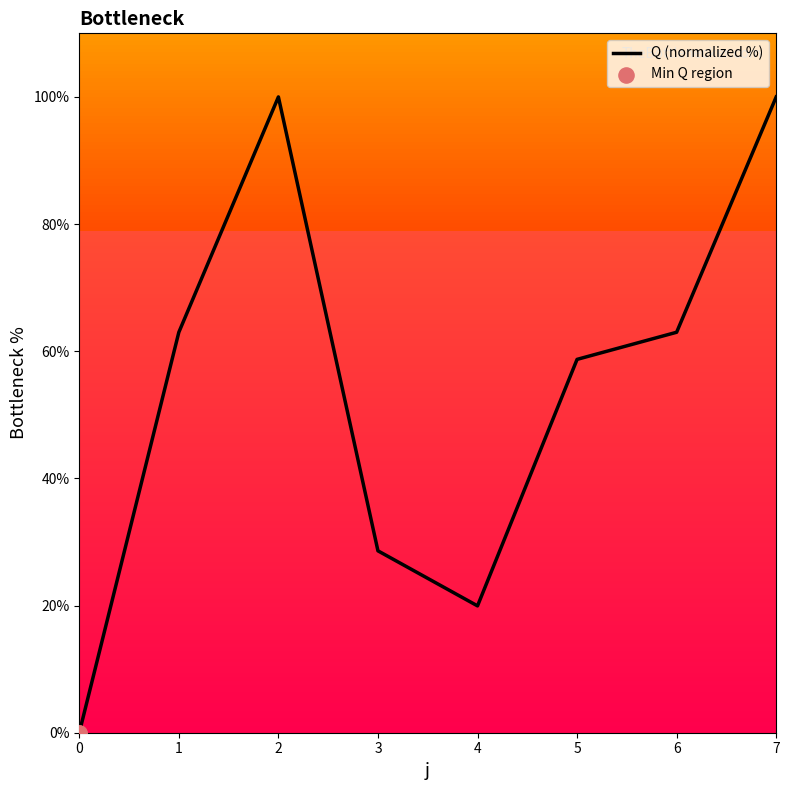

What is the change in value from 0 to 5?

+58.7